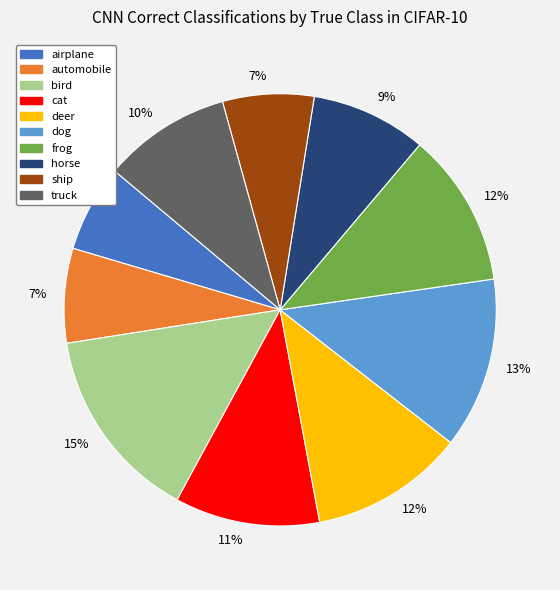

Which category has the biggest portion of the pie?

bird